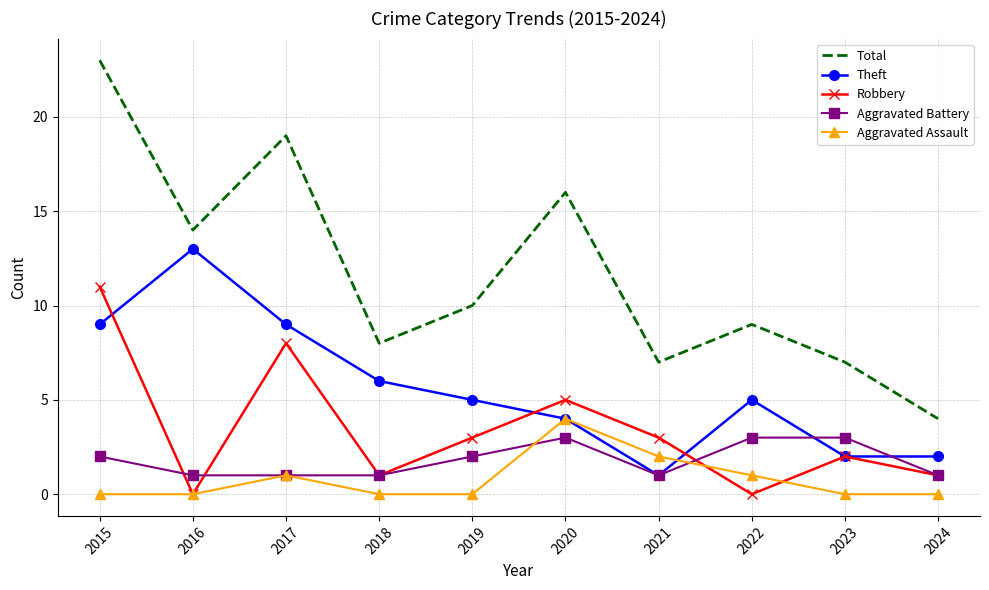

What is the total value across all series at 2021?

14